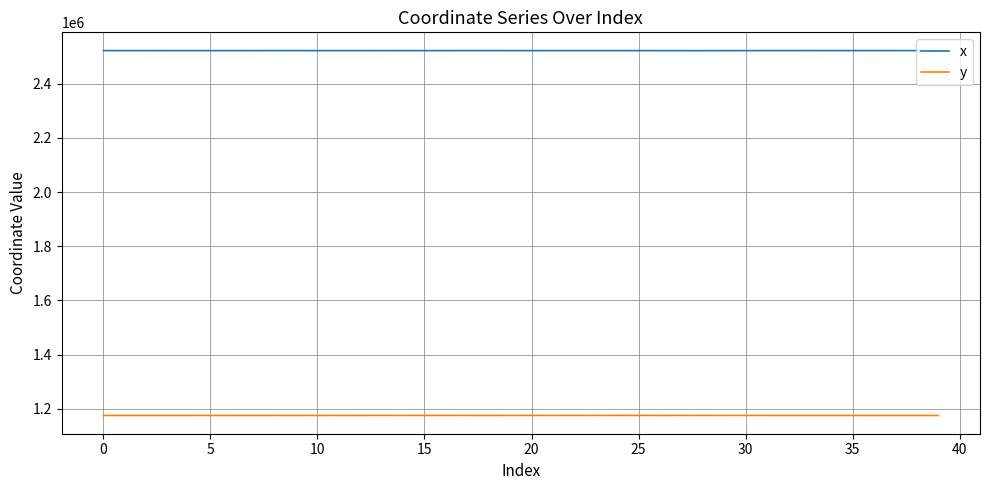

Which series has the largest total across all categories?

x